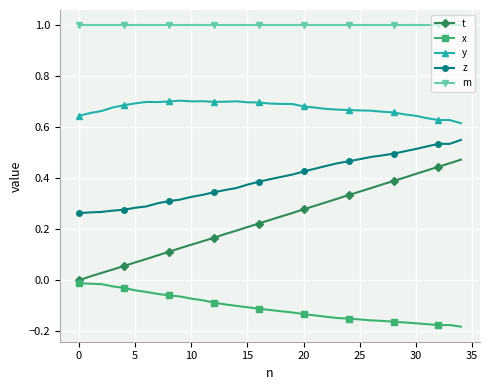

Which series has the largest total across all categories?

m